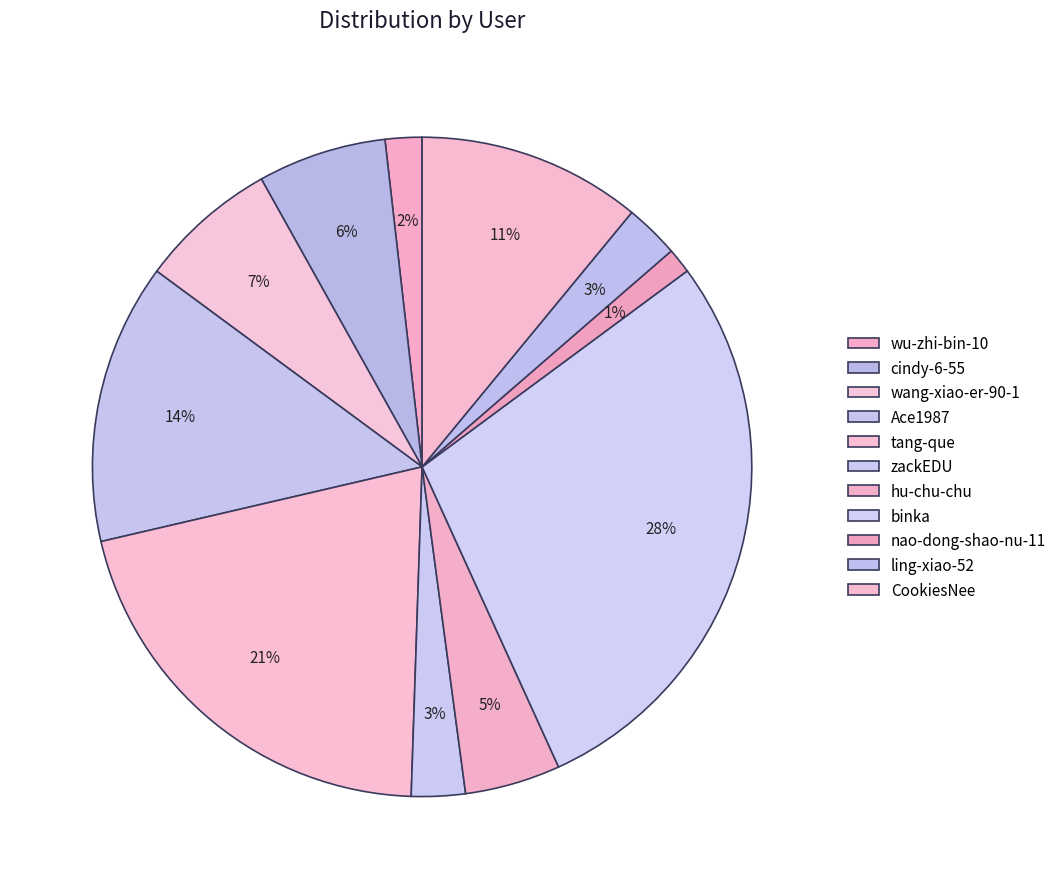

To the nearest percent, what is the difference between the wu-zhi-bin-10 and nao-dong-shao-nu-11 slice percentages?

1%